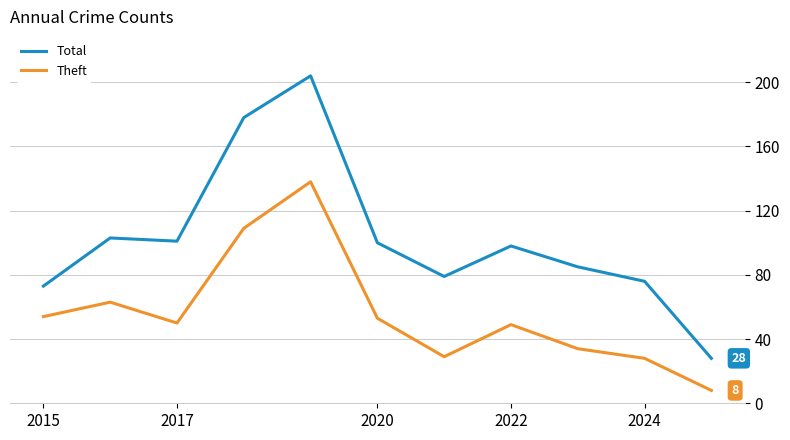

True or false: Total and Theft cross at least once.

False